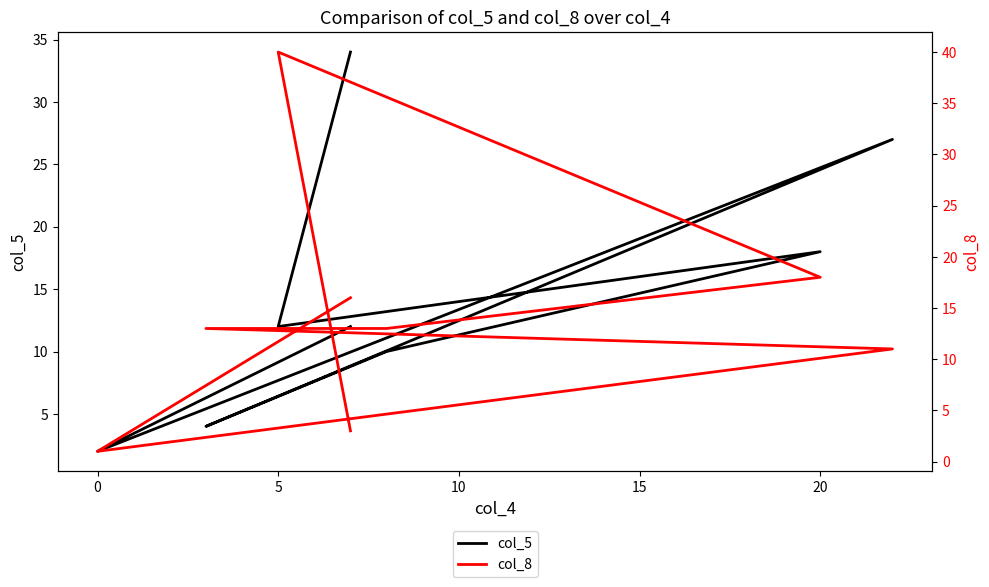

In col_8, how many points are higher than both neighbors (excluding endpoints)?

1